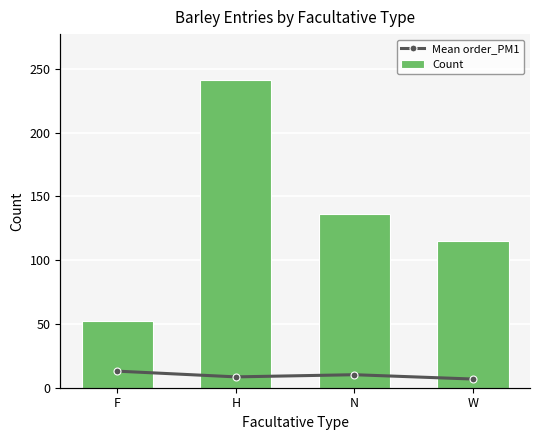

True or false: Mean order_PM1 has a value of 10.2 at N.

True